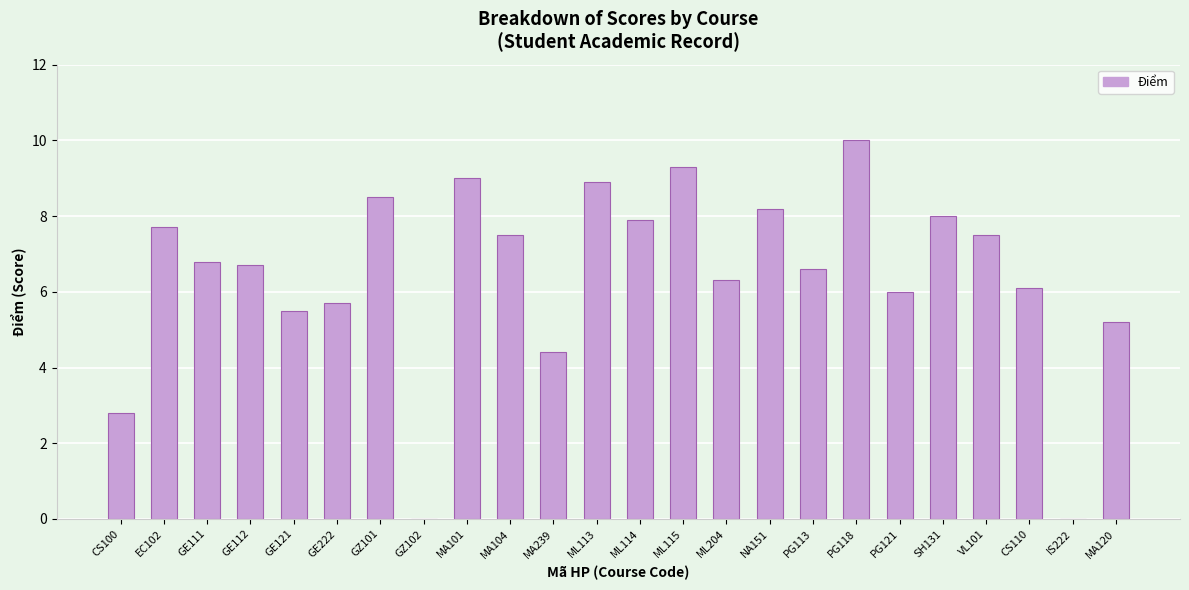

Is it true that the value at MA239 is 4.4?

True